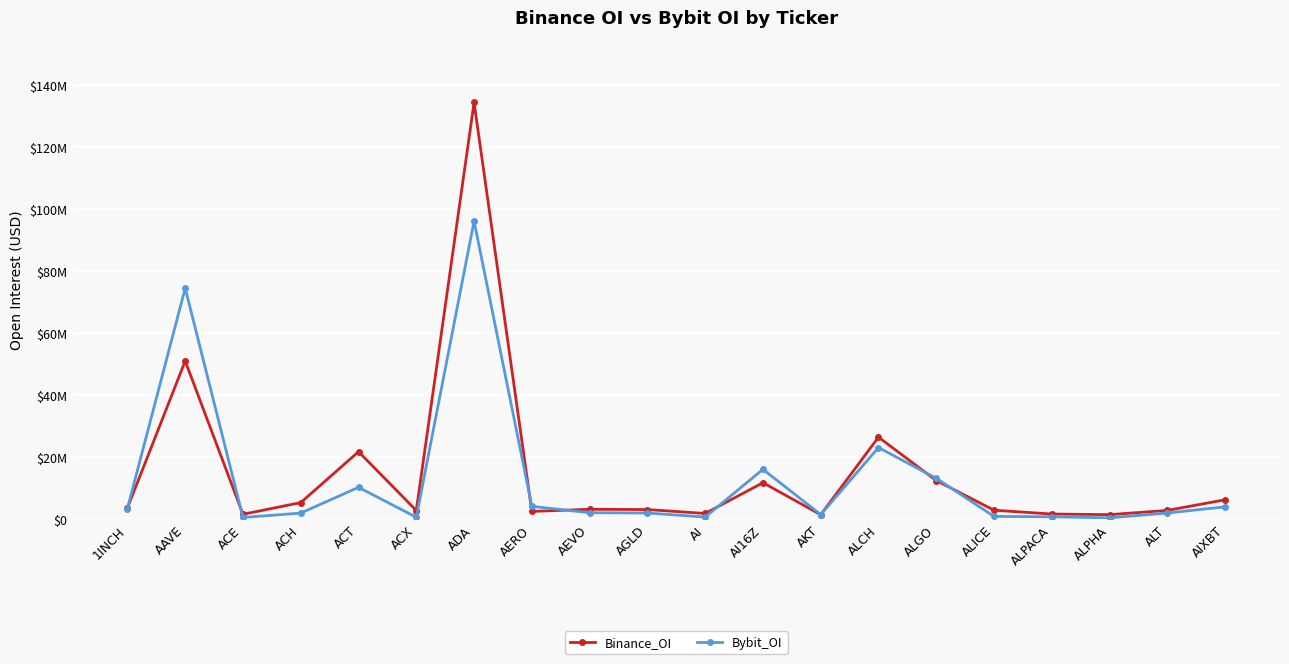

Where is the first local minimum for Binance_OI?

ACE